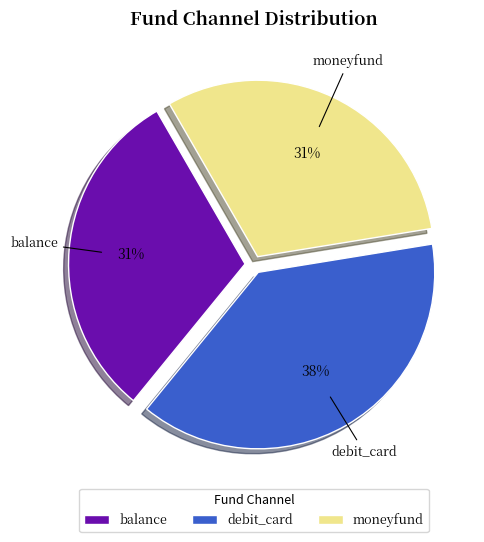

Do balance and moneyfund together represent more than half of the pie?

Yes